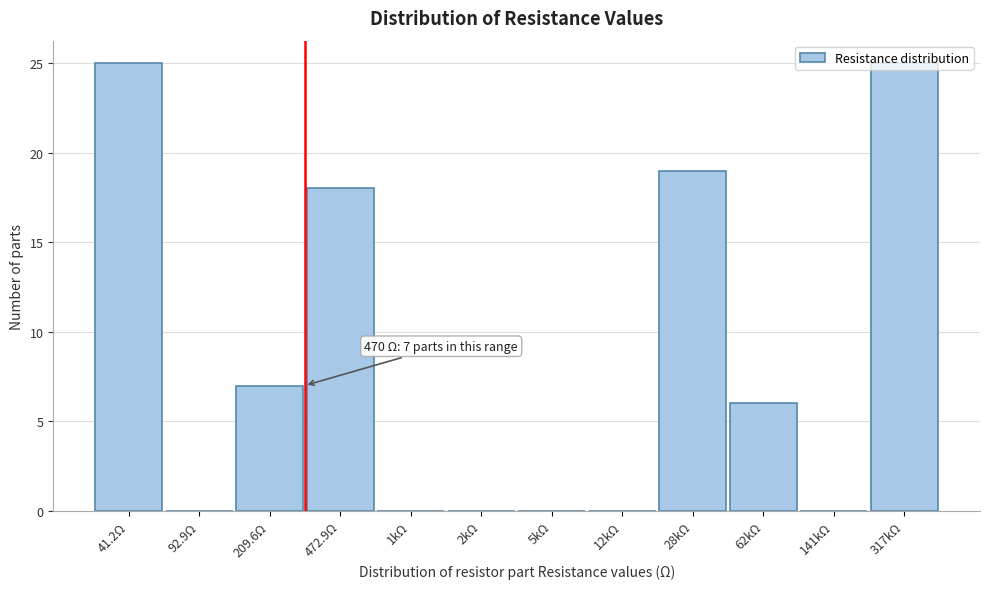

What is the maximum value shown in the chart?

25